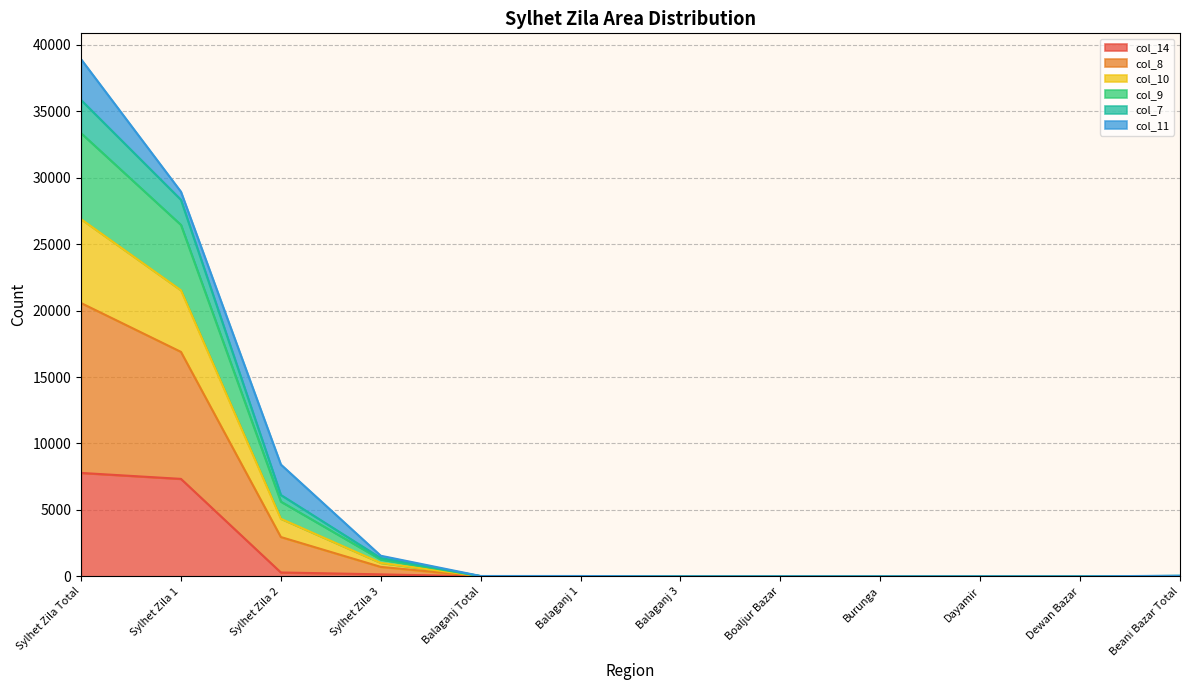

List the labels in order of col_10 value, largest first.

Sylhet Zila Total, Sylhet Zila 1, Sylhet Zila 2, Sylhet Zila 3, Beani Bazar Total, Balaganj Total, Balaganj 1, Balaganj 3, Boaljur Bazar, Burunga, Dayamir, Dewan Bazar